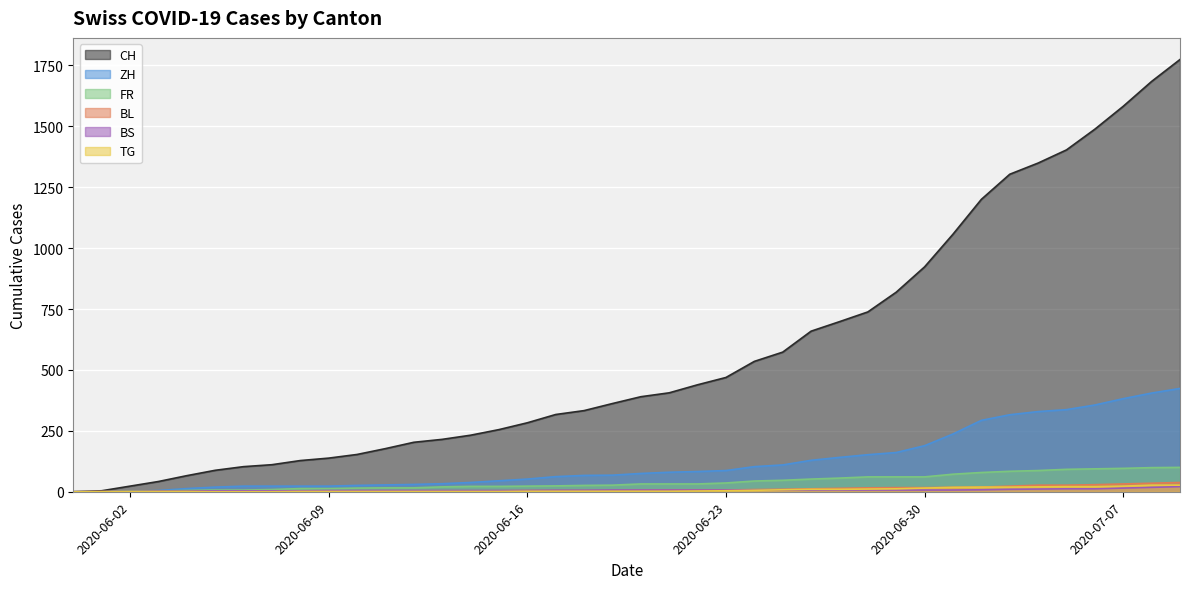

What is the maximum value shown in the chart?

1774